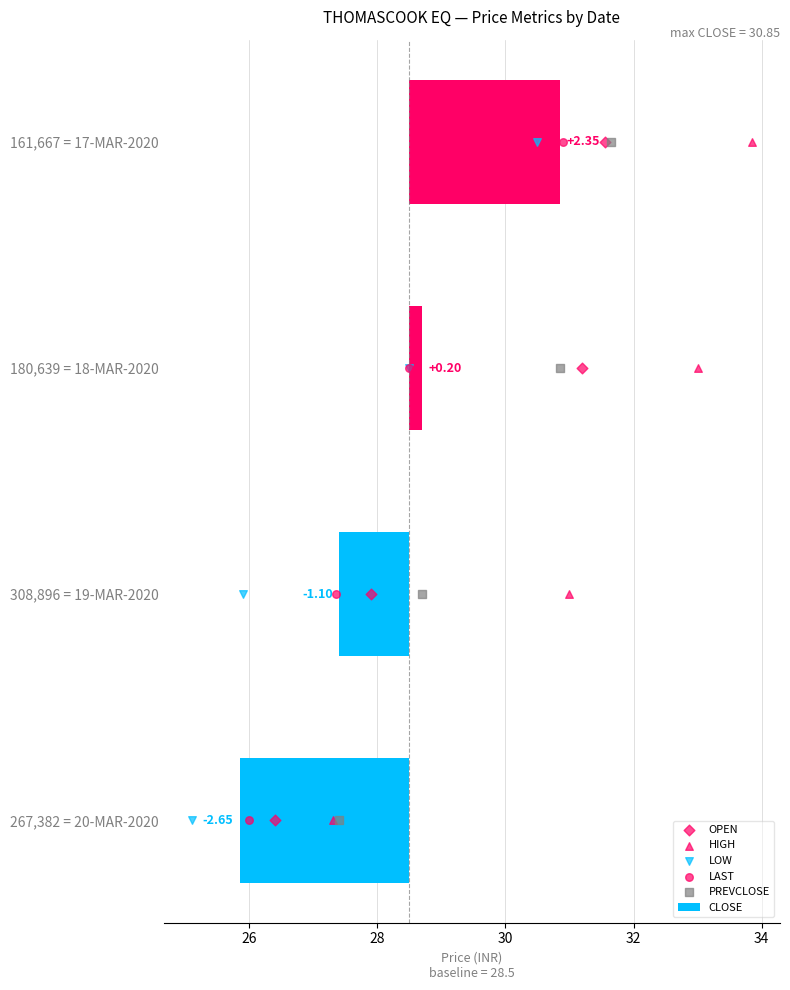

What are all the series names shown in the legend?

CLOSE, OPEN, HIGH, LOW, LAST, PREVCLOSE